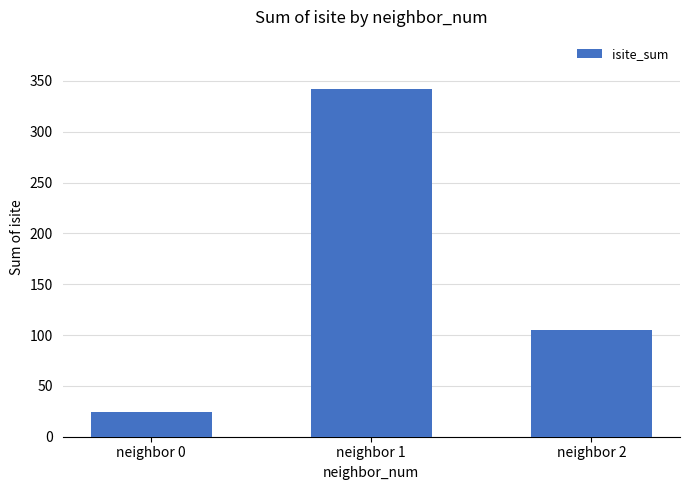

Reading left to right, transcribe all the data shown in this chart.

24	342	105